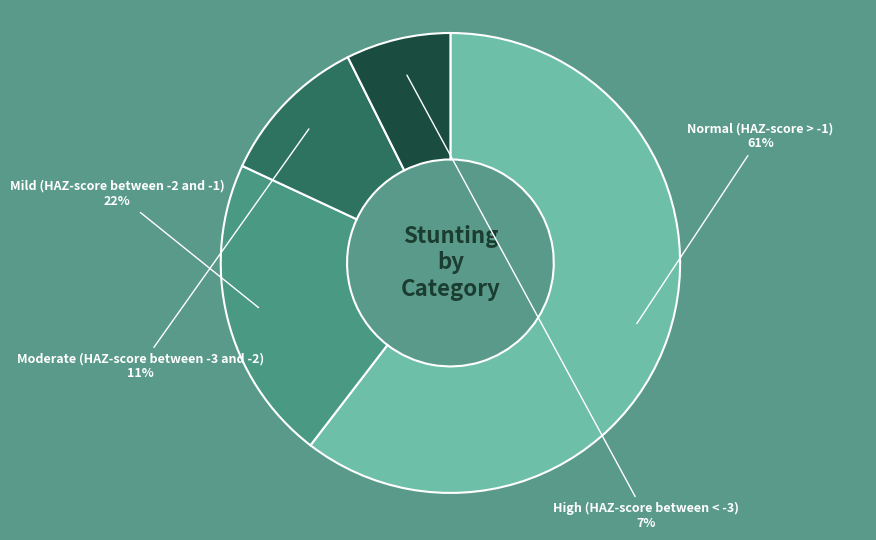

What is the smallest slice in the pie chart?

High (HAZ-score between < -3)